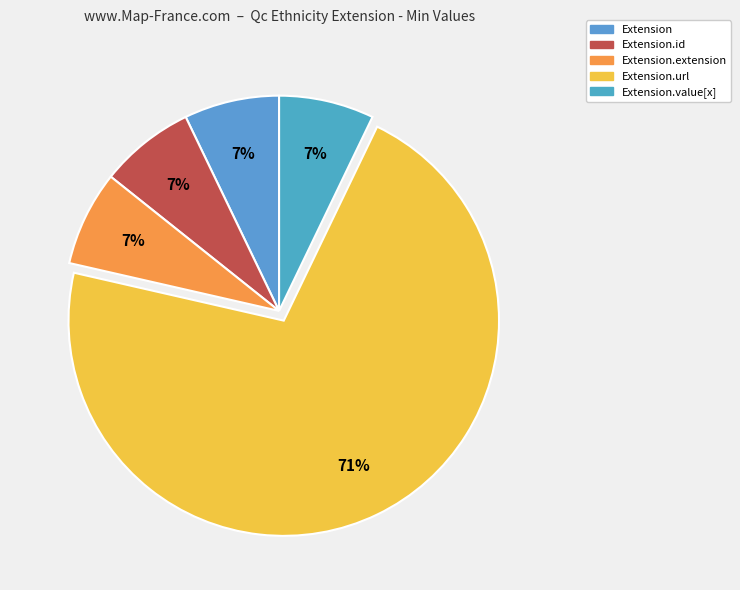

How many segments does this pie chart have?

5